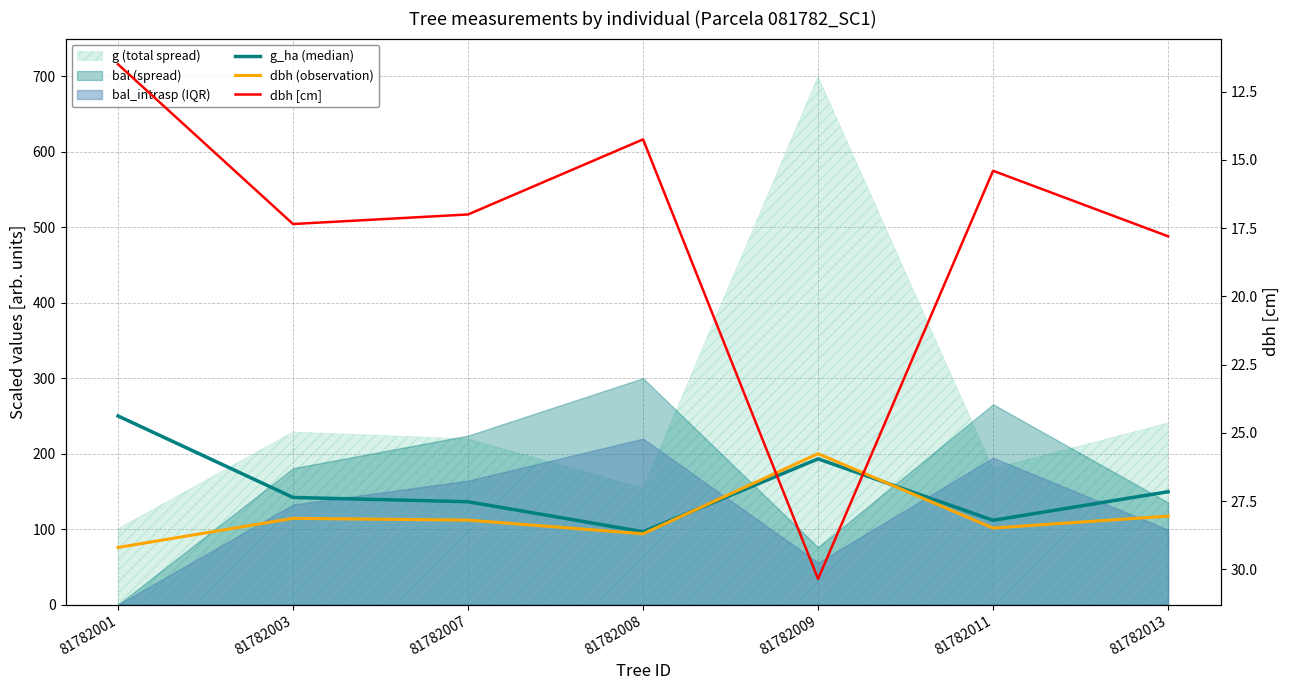

What is the sum of all dbh (observation) values?

814.8